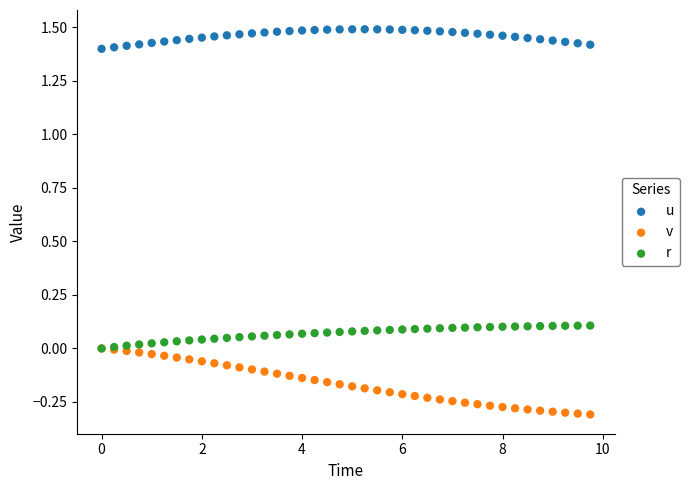

Which series reaches the minimum Y coordinate?

v